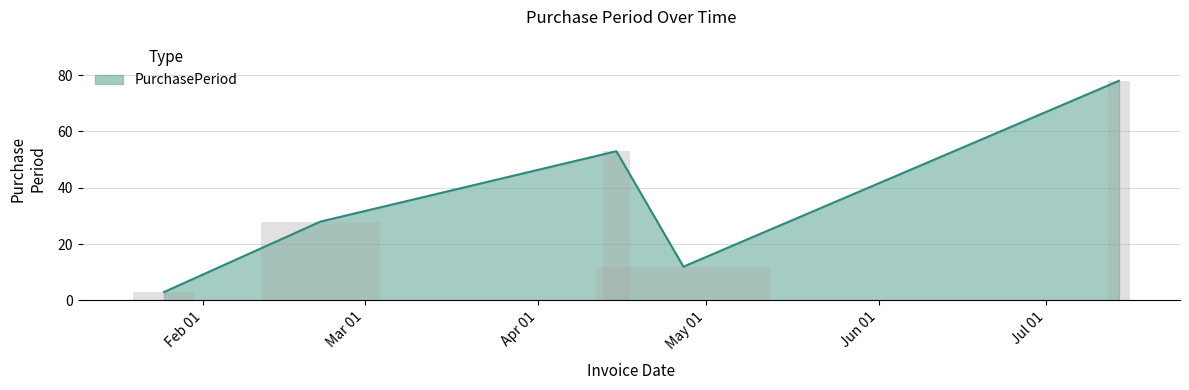

Reading left to right, transcribe all the data shown in this chart.

3	28	53	12	78